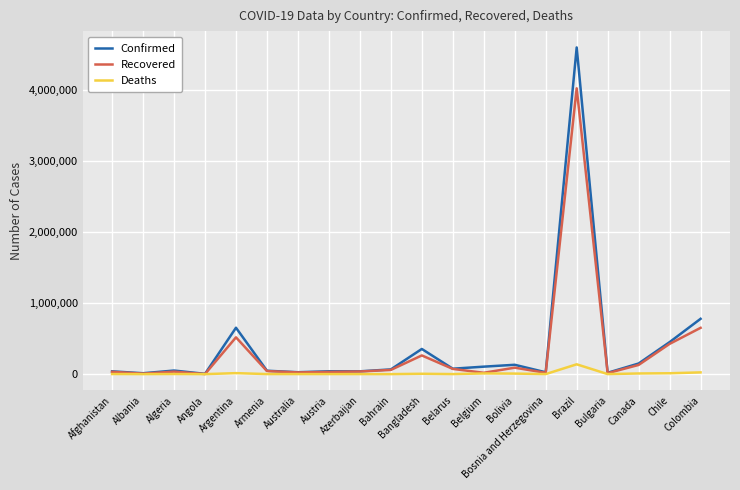

Which series has the largest range (max minus min)?

Confirmed